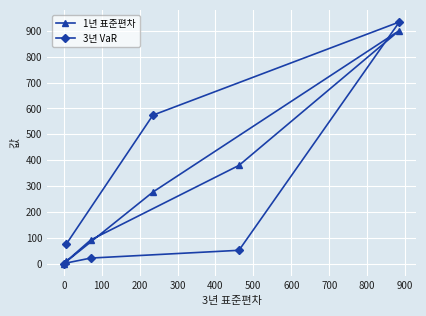

What is the greatest value displayed?

934